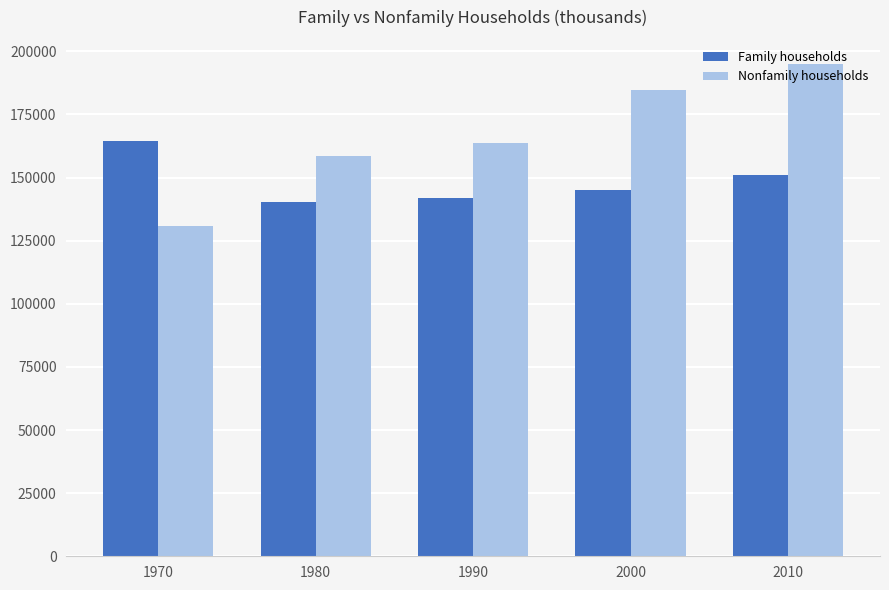

What is the approximate value of Nonfamily households at 2010, to the nearest 100?

194800